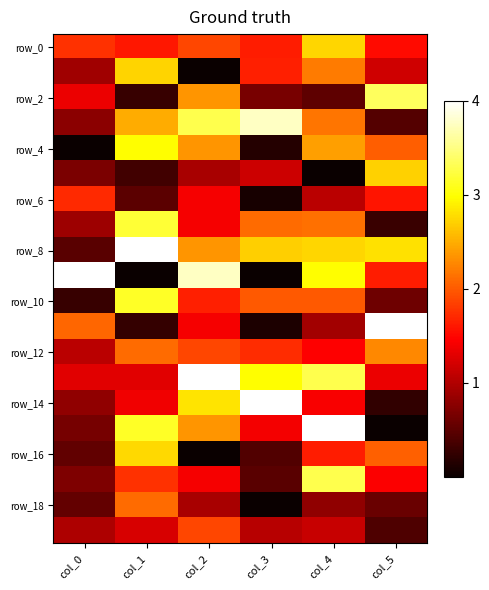

Which series has the largest total across all categories?

row_8